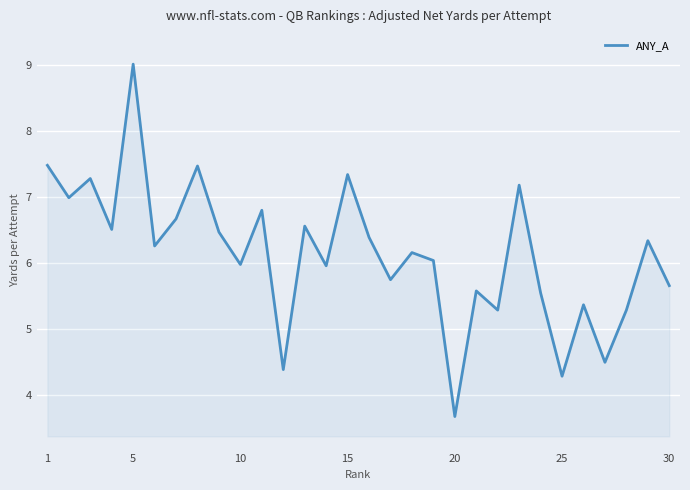

What is the difference between the maximum and minimum values?

5.3